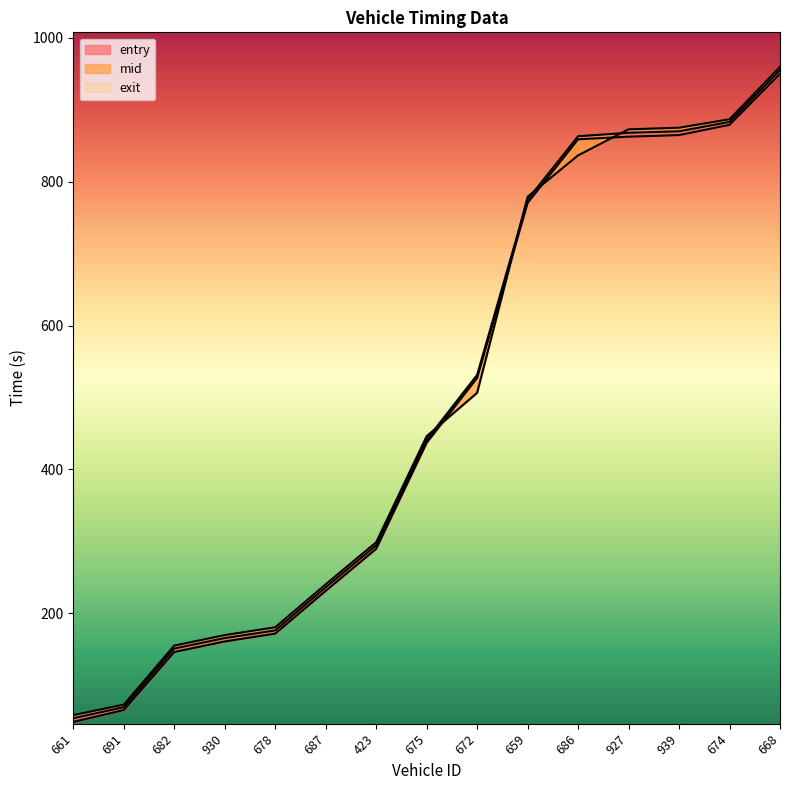

Which has a higher value, 672 or 927?

927